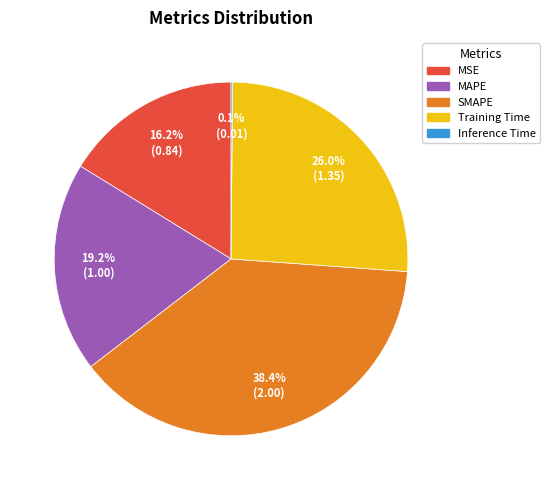

What is the ratio of the value at MAPE to the value at Training Time?

0.7